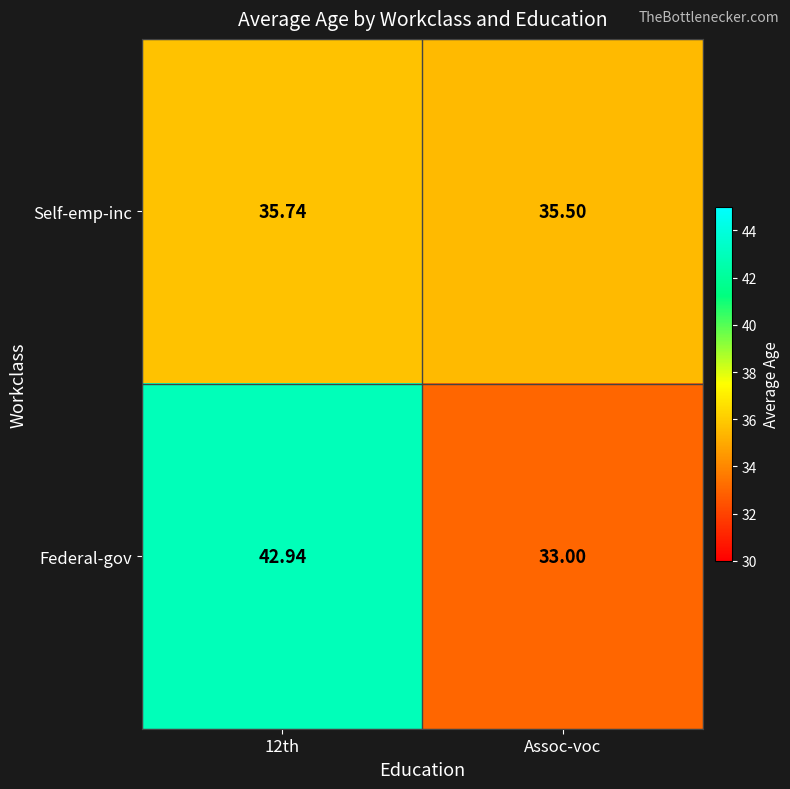

Which category has the lowest value in the Self-emp-inc series?

Assoc-voc